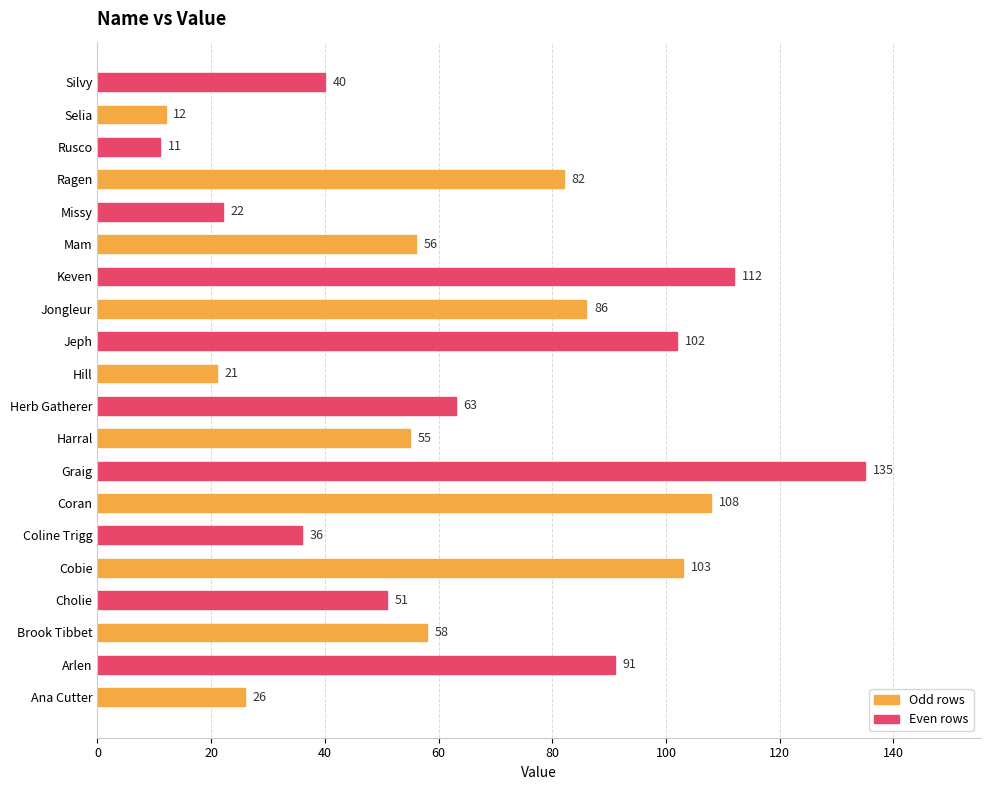

What is the difference between the maximum and minimum values?

124